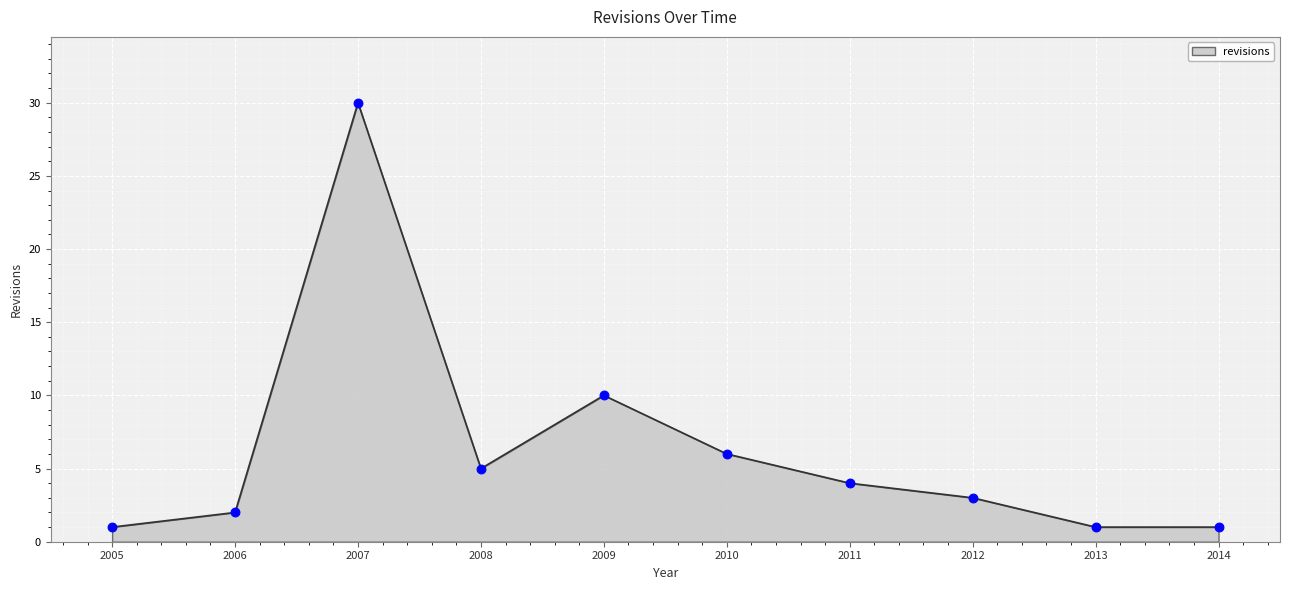

Between 2010 and 2005, which is larger?

2010